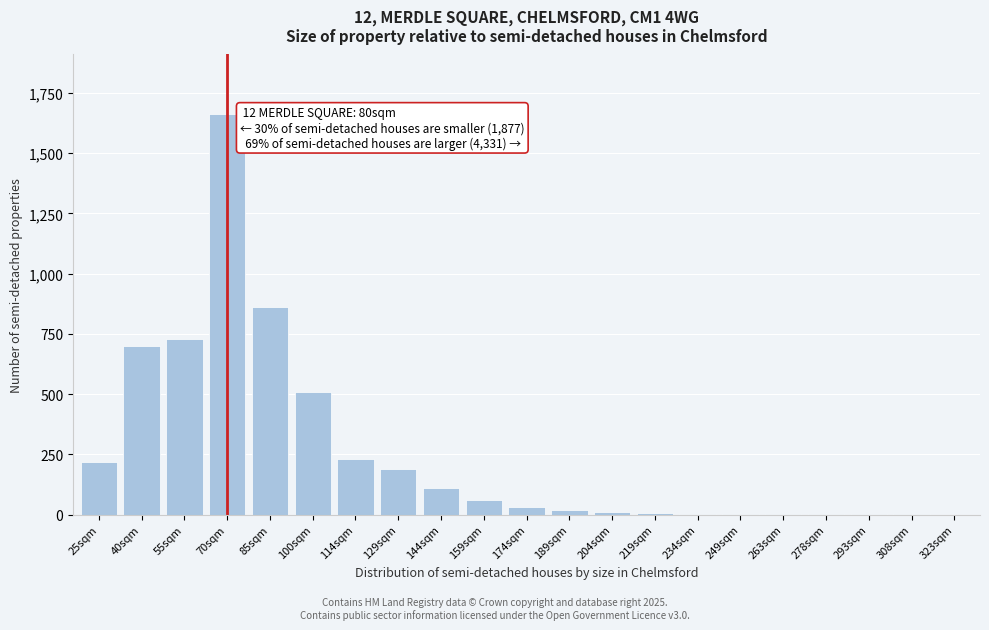

What is the sum of all values?

5347